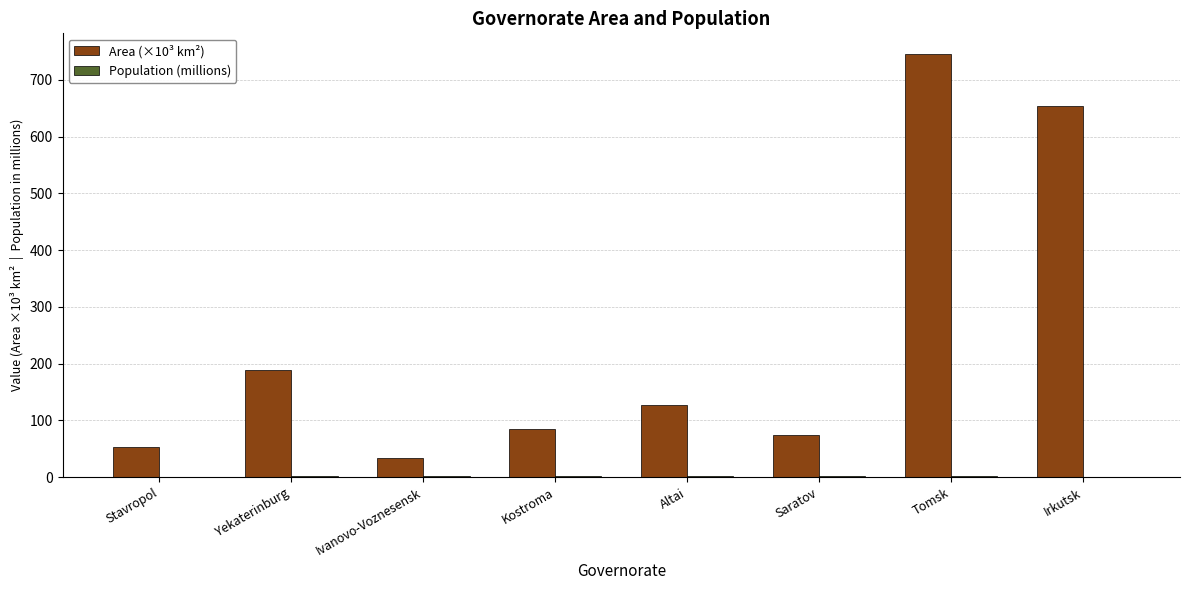

Which series has the largest total across all categories?

Area (×10³ km²)